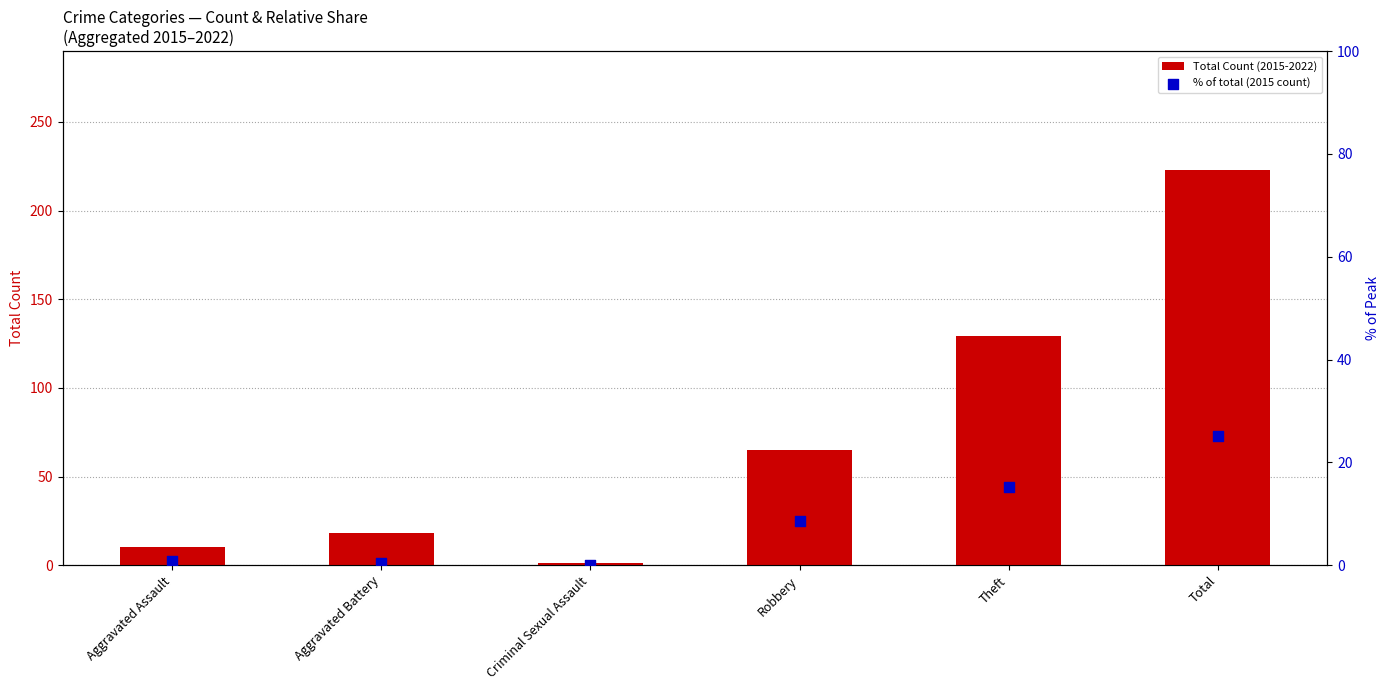

At how many categories does at least one series exceed 36?

3